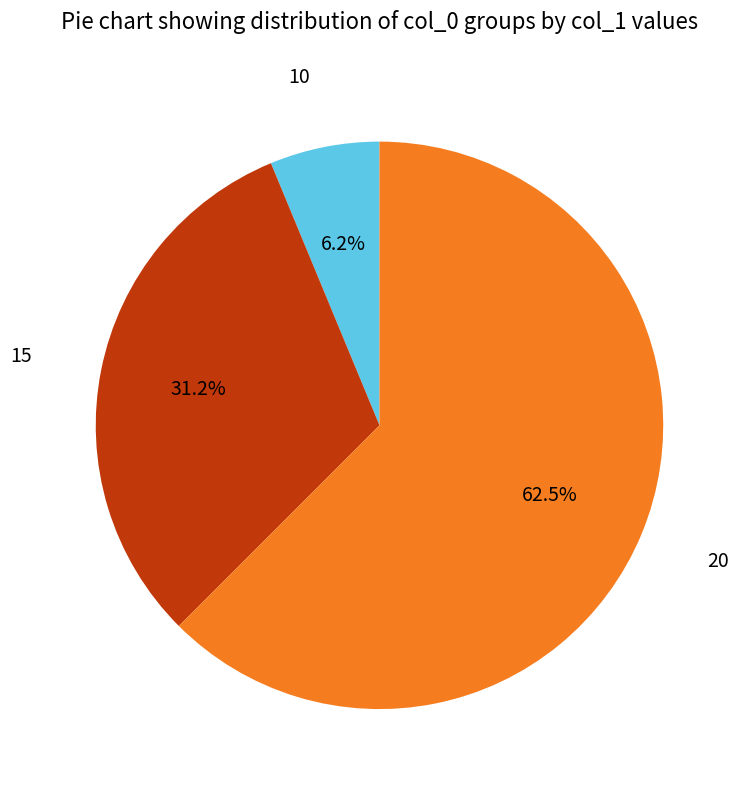

How many slices are in this pie chart?

3